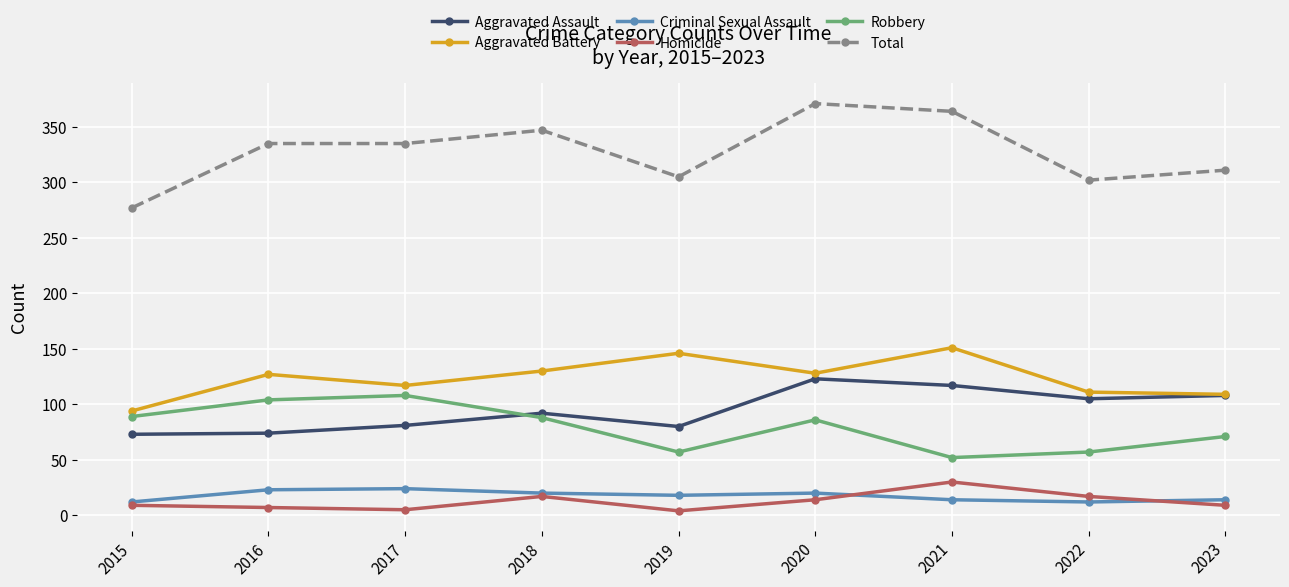

How many categories are shown in the chart?

9